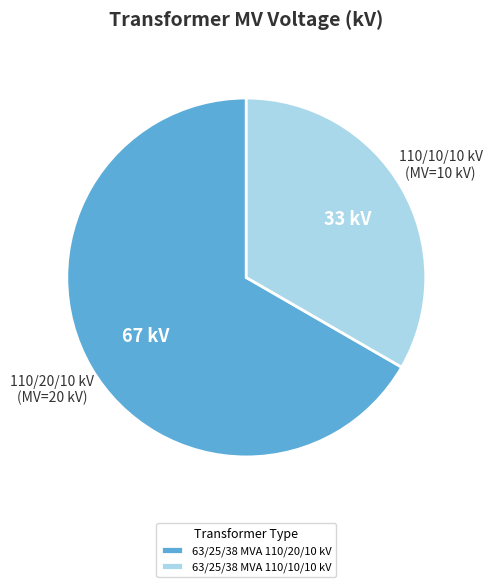

Do 63/25/38 MVA 110/20/10 kV and 63/25/38 MVA 110/10/10 kV together represent more than half of the pie?

Yes